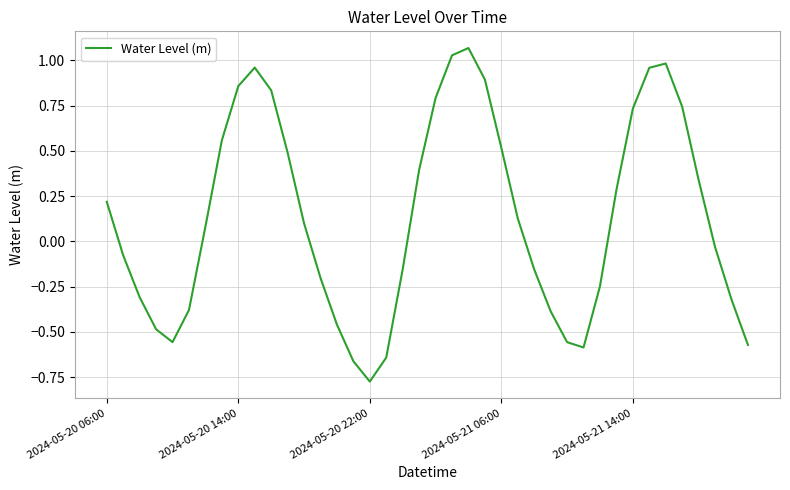

What is the average value?

0.1